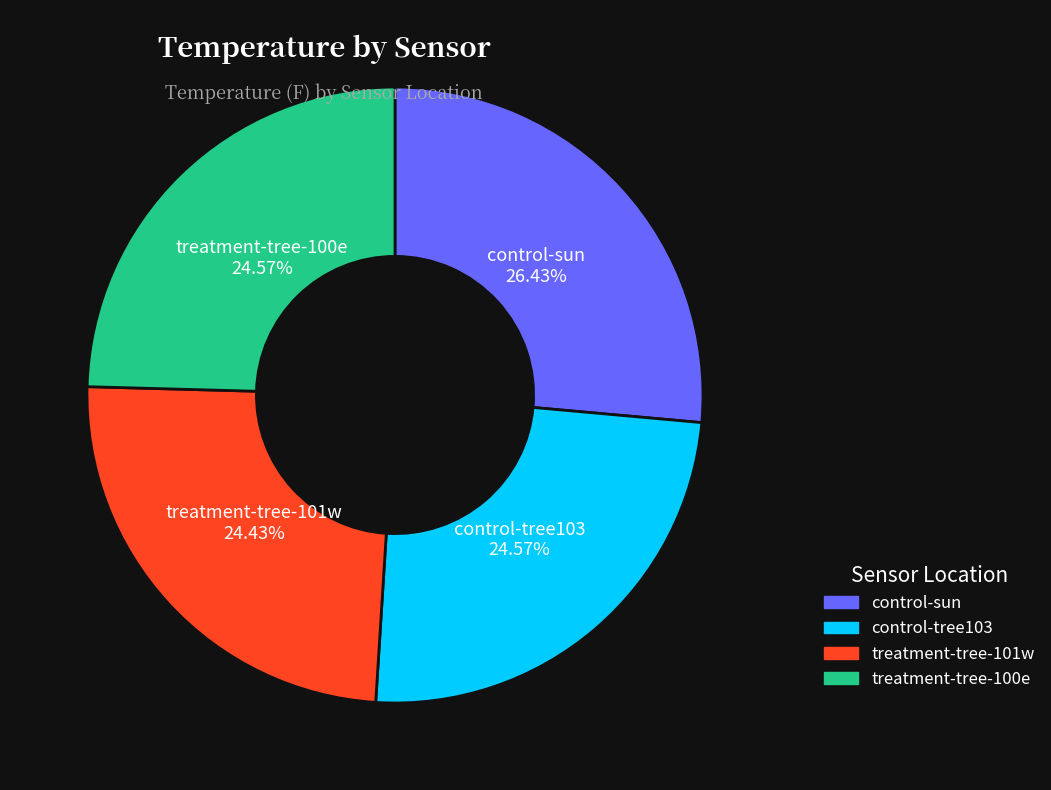

To the nearest percent, what percentage of the pie is control-tree103?

25%